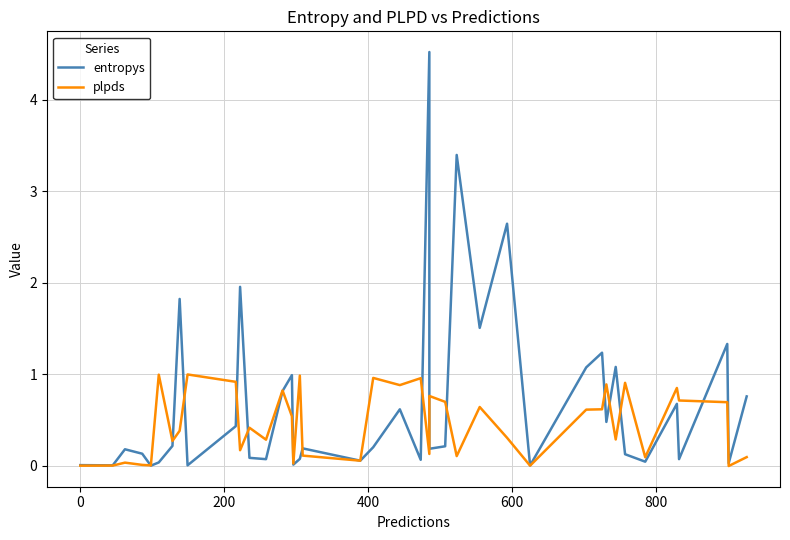

How many times do entropys and plpds cross each other?

16